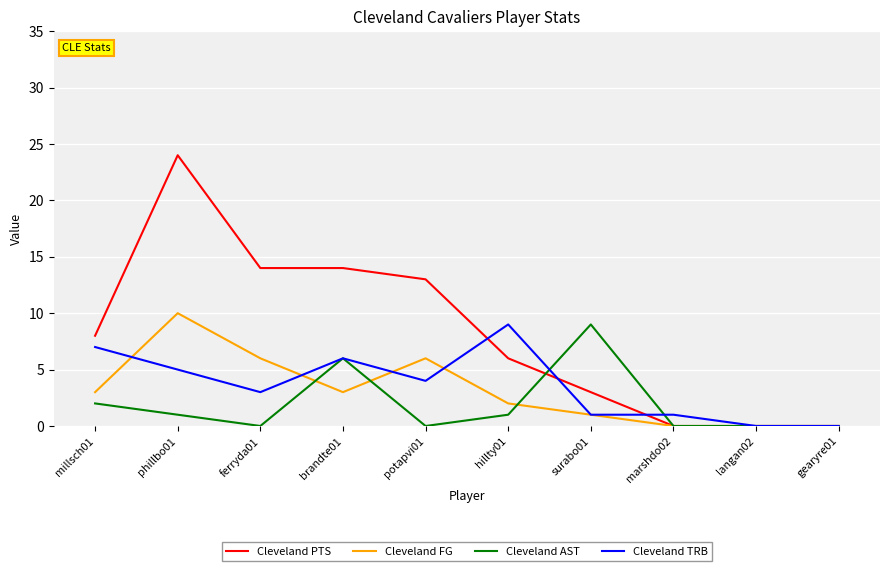

What is the sum of all Cleveland FG values?

31